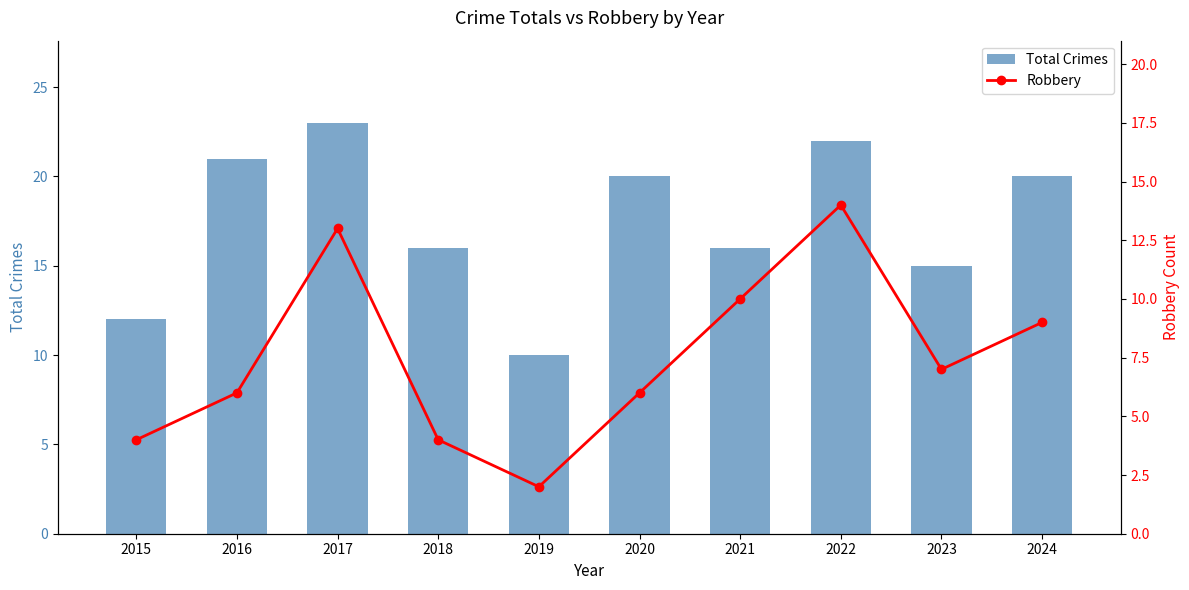

Rank the series by their maximum value, from highest to lowest.

Total Crimes, Robbery